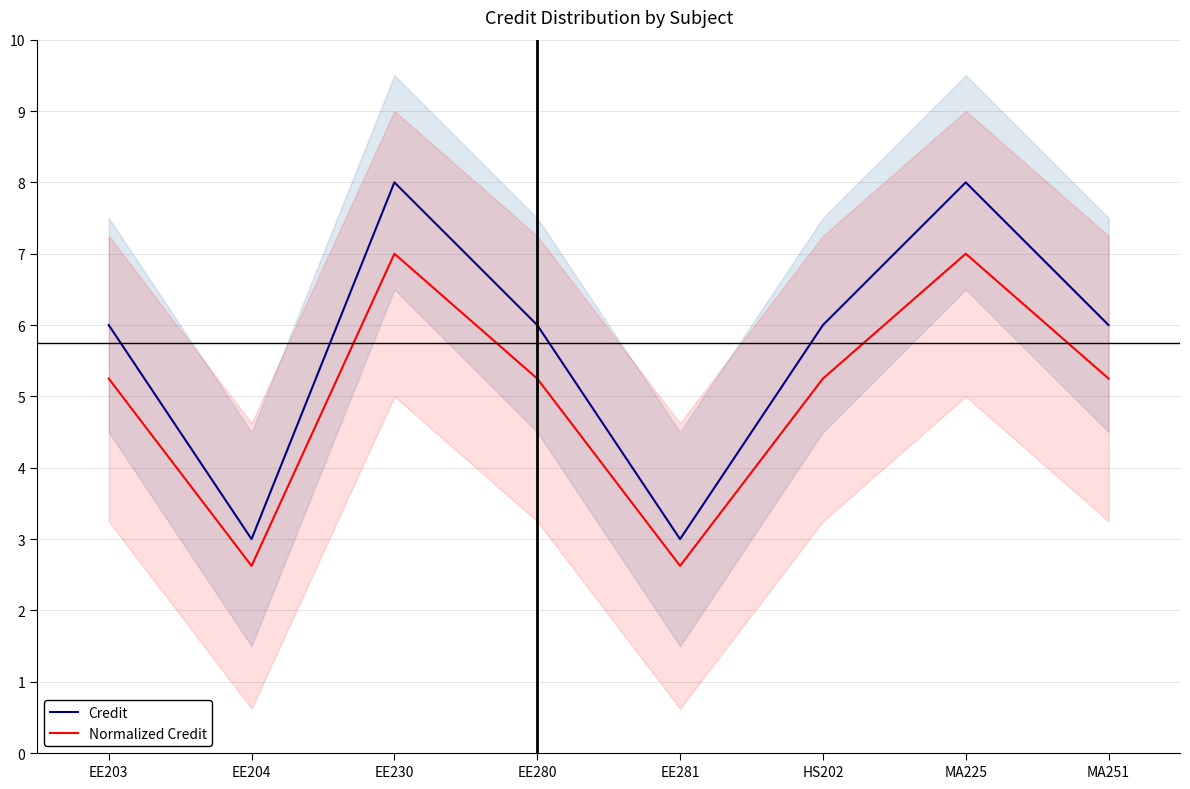

Reading left to right, extract all data points from this chart.

Credit: EE203=6.0	EE204=3.0	EE230=8.0	EE280=6.0	EE281=3.0	HS202=6.0	MA225=8.0	MA251=6.0
Normalized Credit: EE203=5.2	EE204=2.6	EE230=7.0	EE280=5.2	EE281=2.6	HS202=5.2	MA225=7.0	MA251=5.2